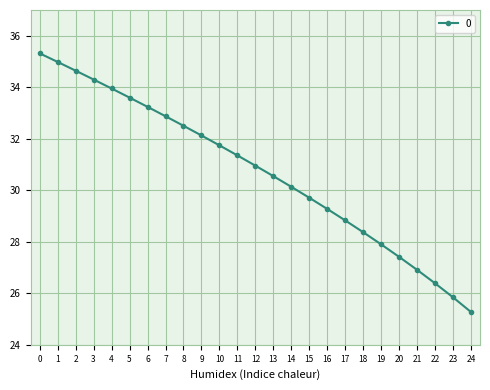

What is the value of the 13th point from the left?

31.0